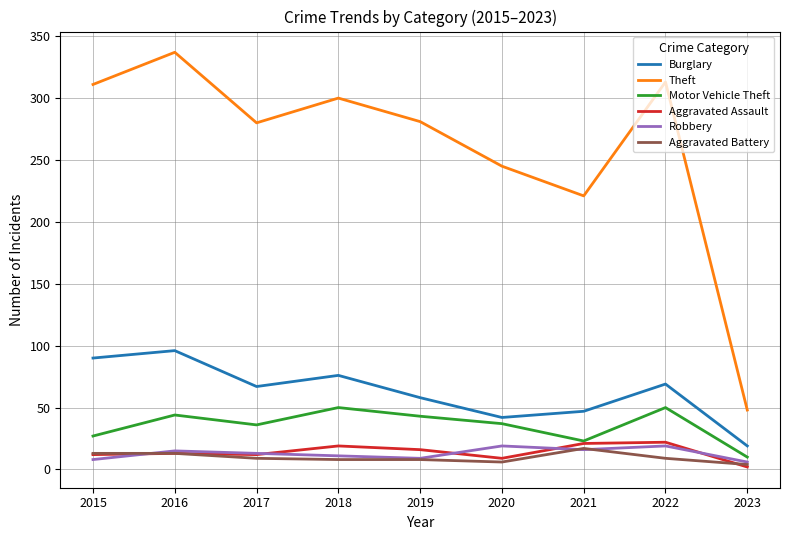

What are all the series names shown in the legend?

Burglary, Theft, Motor Vehicle Theft, Aggravated Assault, Robbery, Aggravated Battery